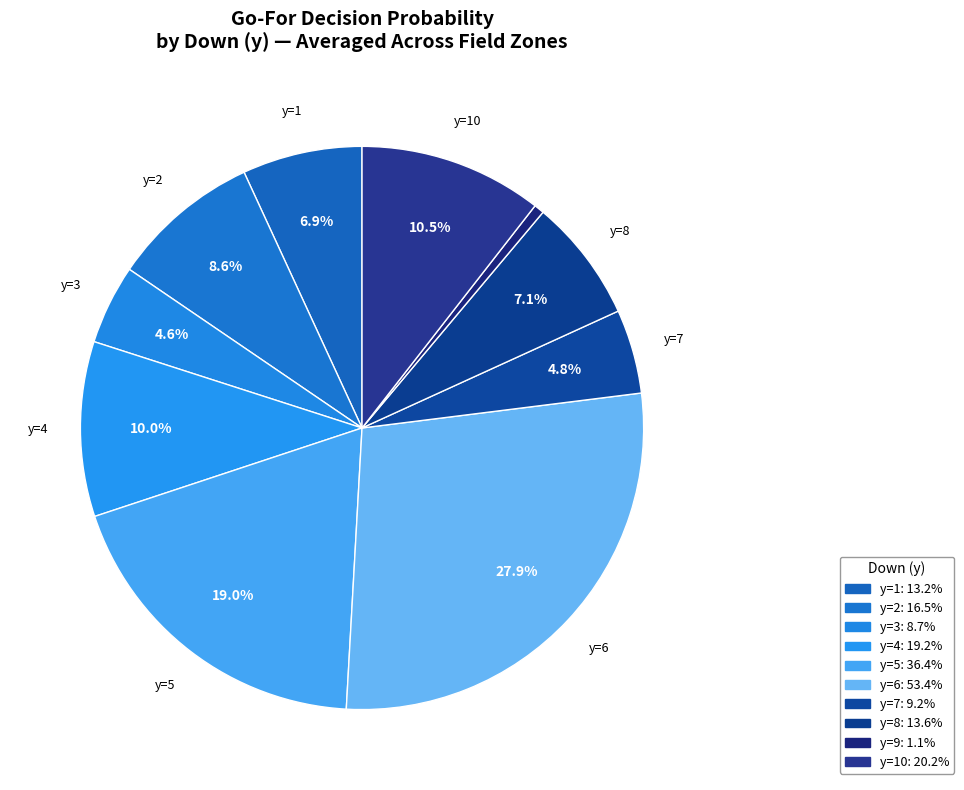

How many segments does this pie chart have?

10